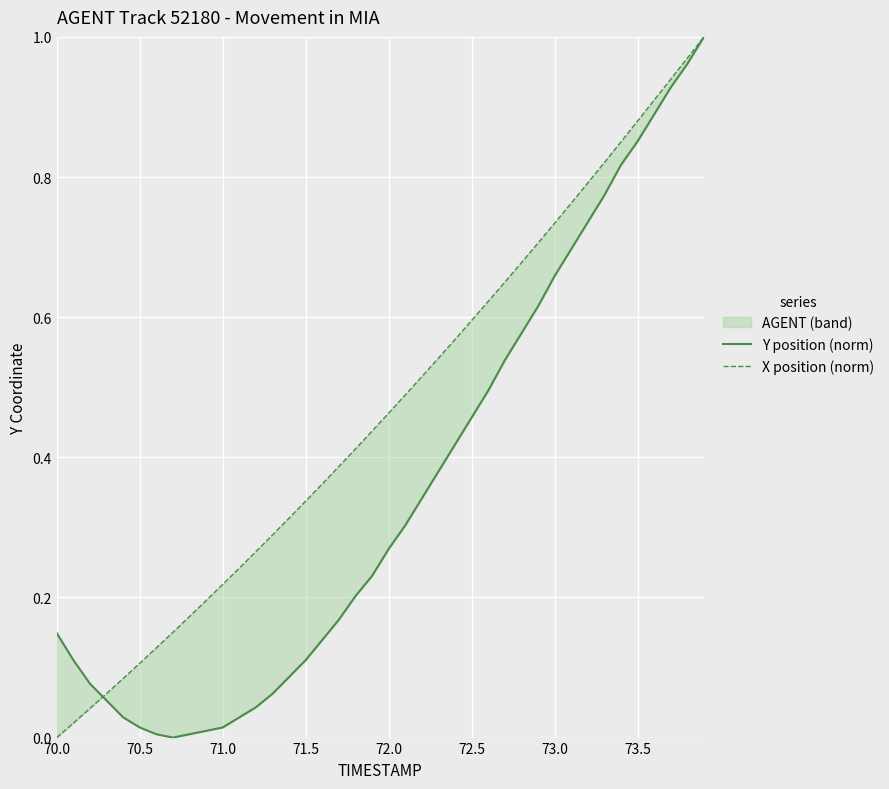

The value of X position (norm) at 18 is 0.6. True or false?

False